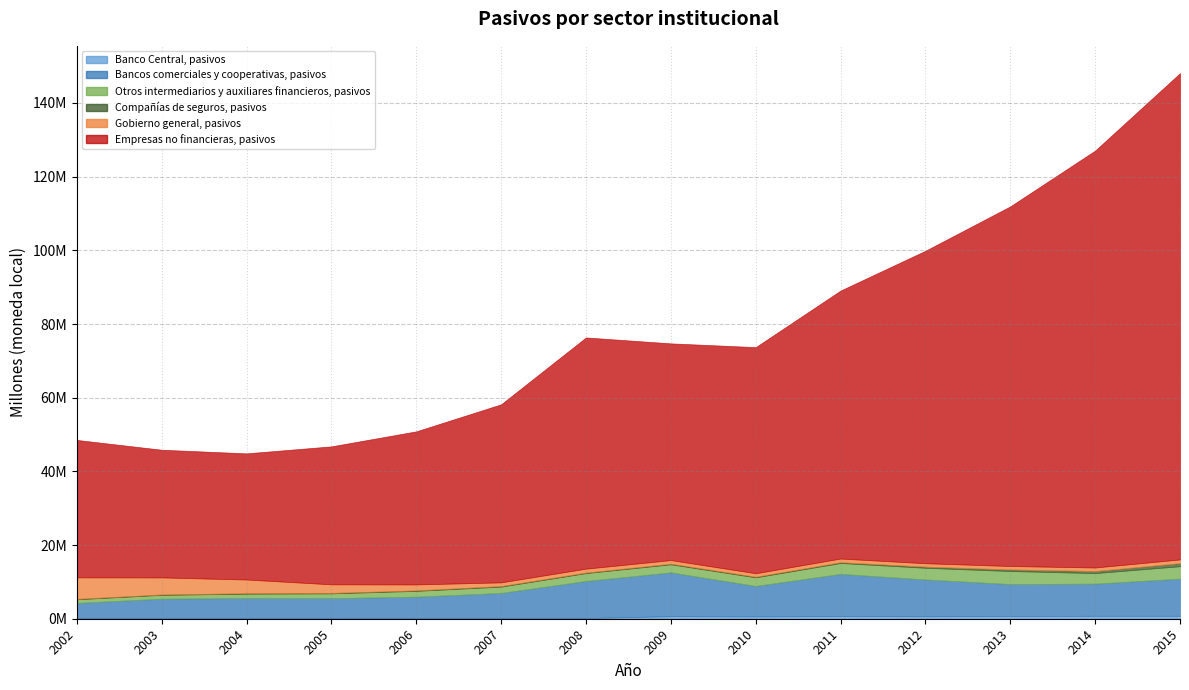

Is the value of Otros intermediarios y auxiliares financieros, pasivos at 2014 greater than the value of Gobierno general, pasivos at 2012?

Yes